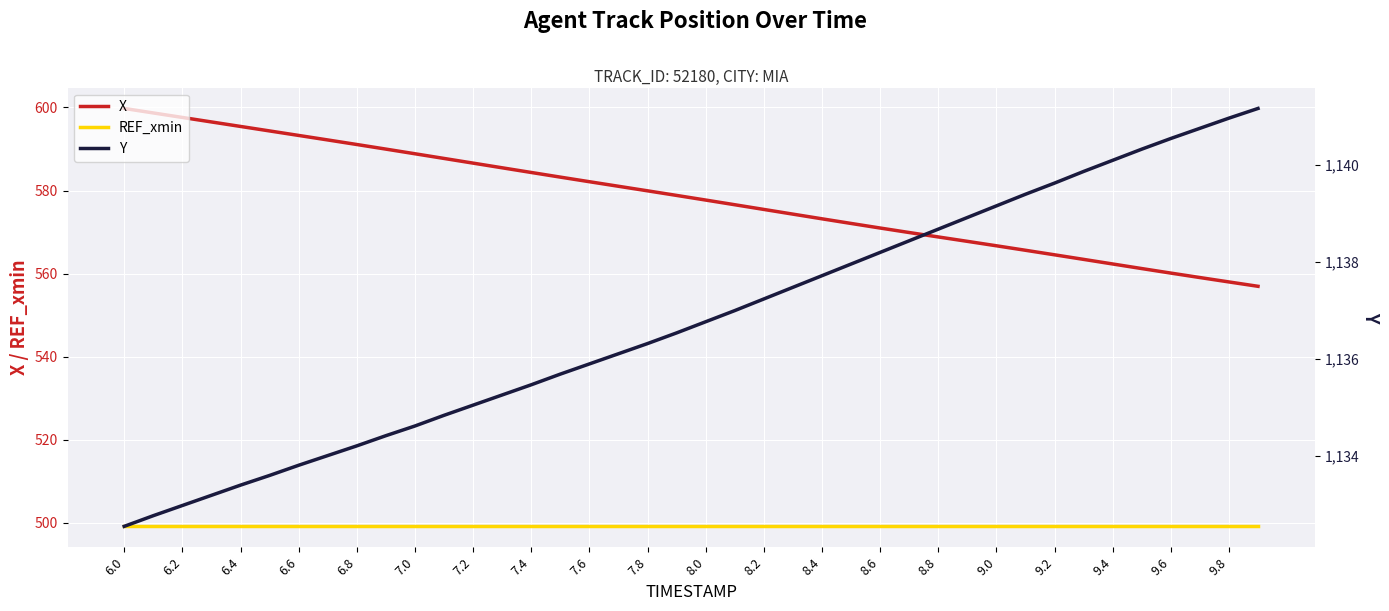

How many values in the Y series exceed 1136?

23